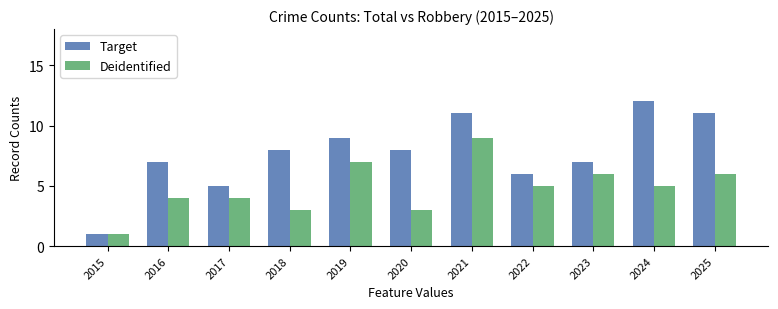

What is the sum of the Deidentified values at 2020 and 2016?

7